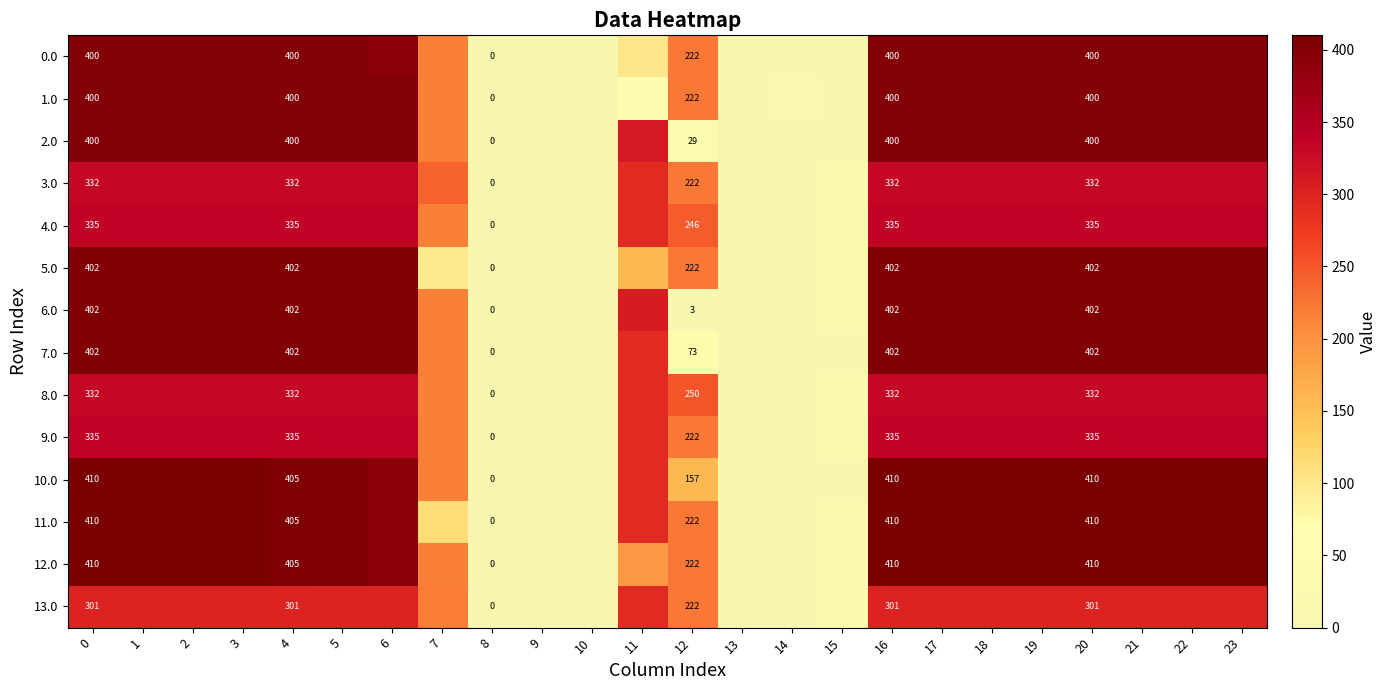

What is the spread (max minus min) of values at 17?

109.0